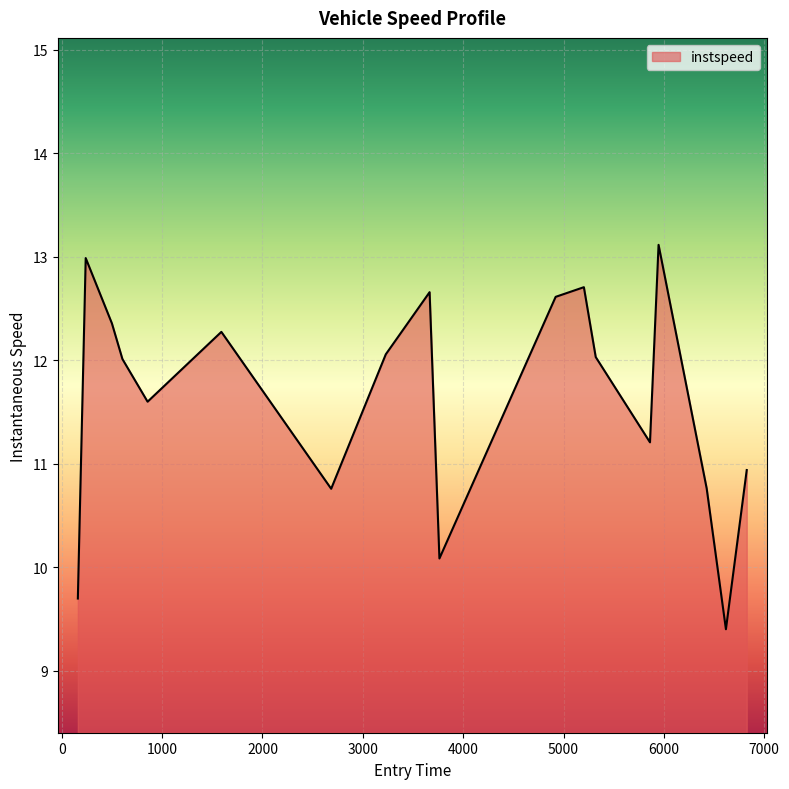

What is the maximum value shown in the chart?

13.1